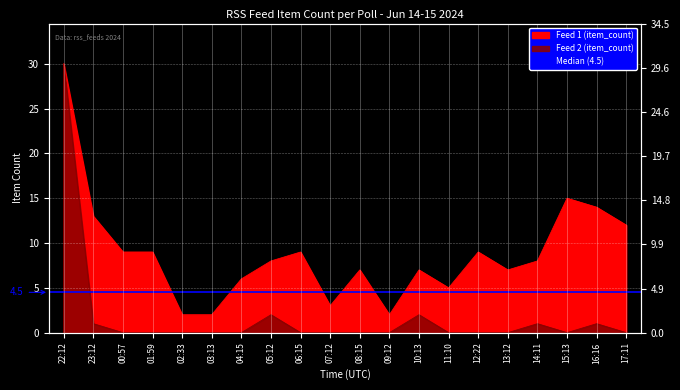

List the series in order of their peak value, highest first.

Feed 1 (item_count), Feed 2 (item_count)